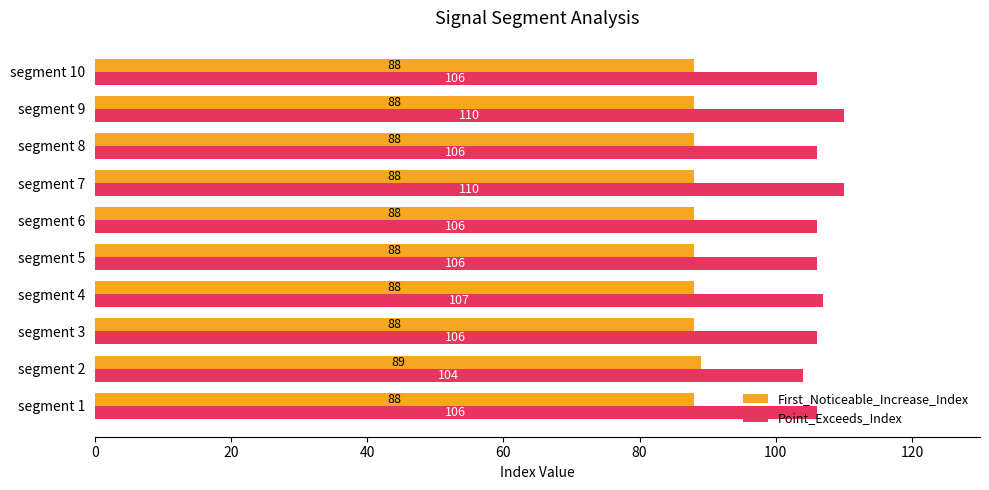

What is the difference between the highest and lowest values at segment 9?

22